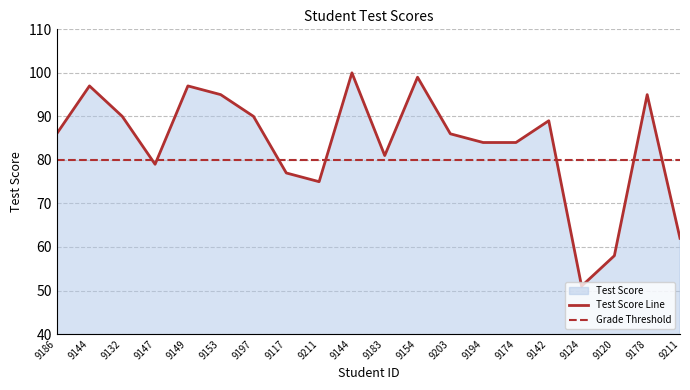

Which category has the highest value across all series?

9144